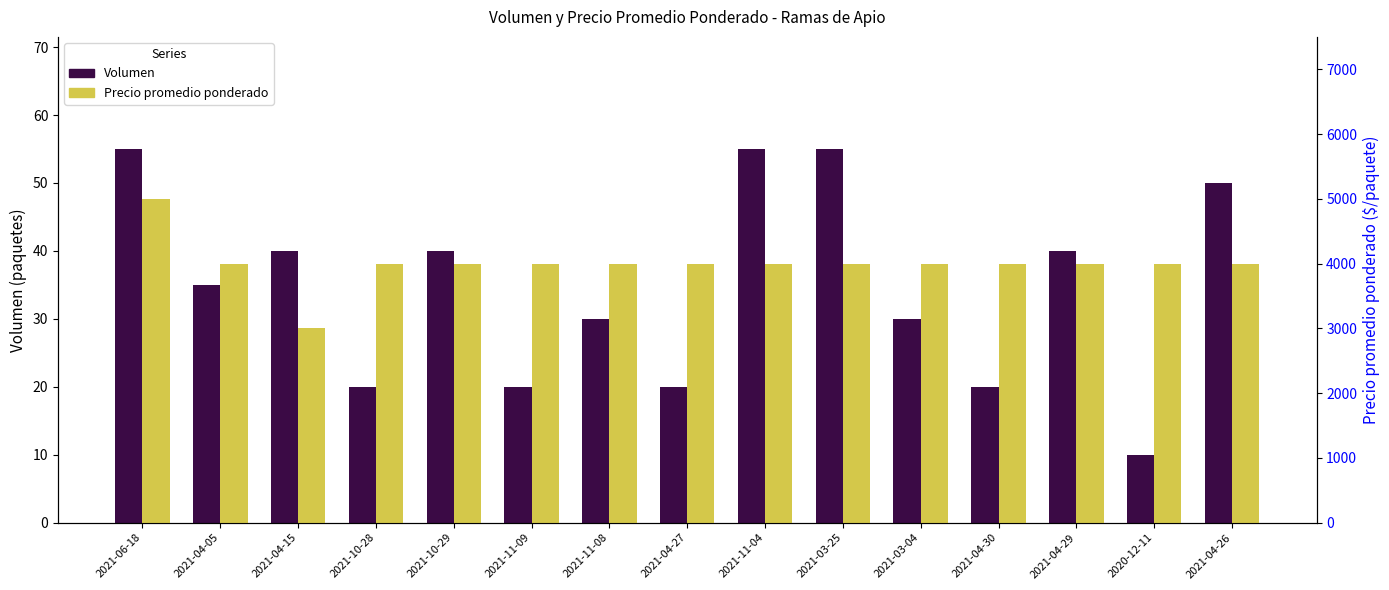

What are all the series names shown in the legend?

Volumen, Precio promedio ponderado